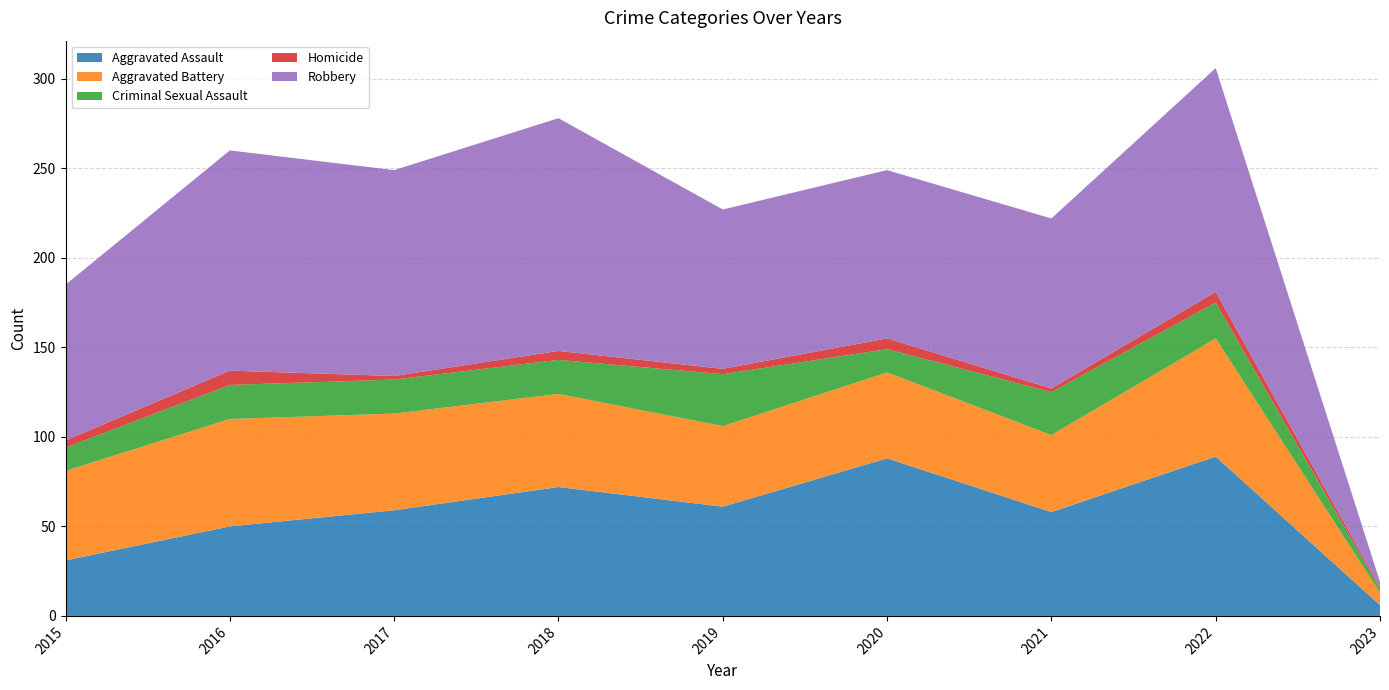

Reading left to right, list all the values displayed in this chart.

Aggravated Assault: 2015=31	2016=50	2017=59	2018=72	2019=61	2020=88	2021=58	2022=89	2023=6
Aggravated Battery: 2015=50	2016=60	2017=54	2018=52	2019=45	2020=48	2021=43	2022=66	2023=7
Criminal Sexual Assault: 2015=13	2016=19	2017=19	2018=19	2019=29	2020=13	2021=24	2022=20	2023=2
Homicide: 2015=4	2016=8	2017=2	2018=5	2019=3	2020=6	2021=2	2022=6	2023=1
Robbery: 2015=87	2016=123	2017=115	2018=130	2019=89	2020=94	2021=95	2022=125	2023=3